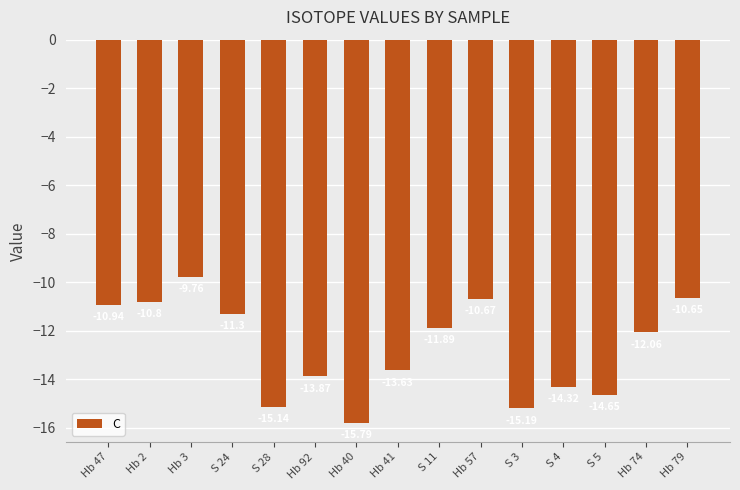

List the labels in order of value, smallest first.

Hb 40, S 3, S 28, S 5, S 4, Hb 92, Hb 41, Hb 74, S 11, S 24, Hb 47, Hb 2, Hb 57, Hb 79, Hb 3